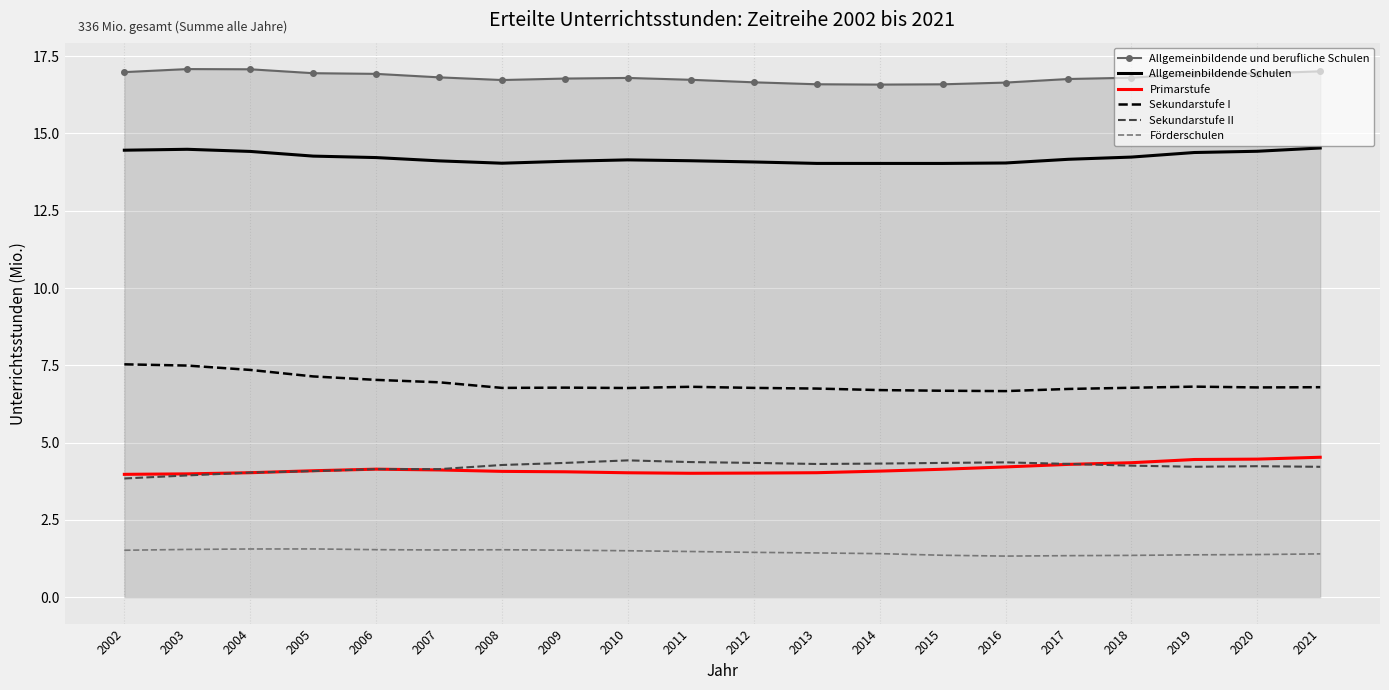

Which series has the largest total across all categories?

Allgemeinbildende und berufliche Schulen